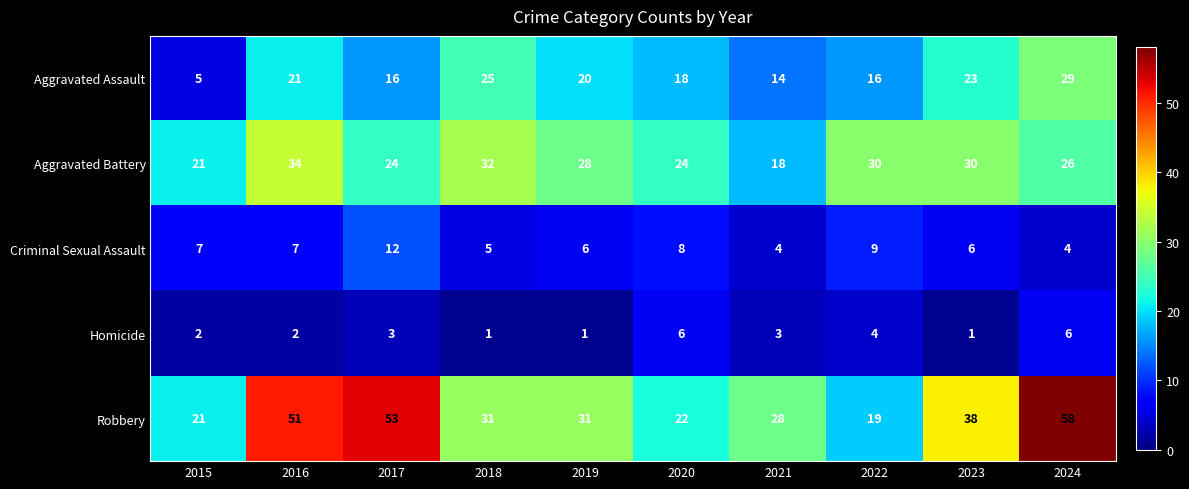

True or false: Aggravated Assault has a value of 7 at 2015.

False